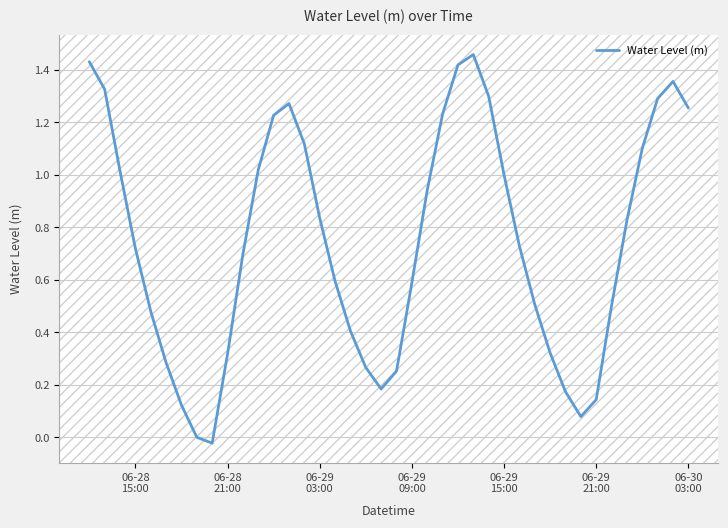

Does the chart display data point markers on the line(s)?

No